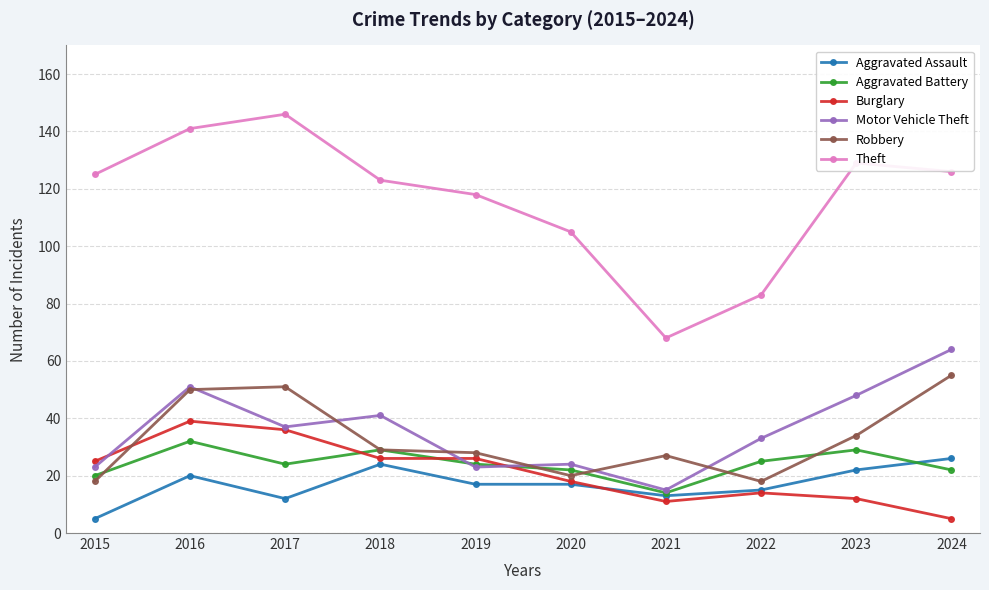

Is it true that Aggravated Battery equals 32 at 2015?

False